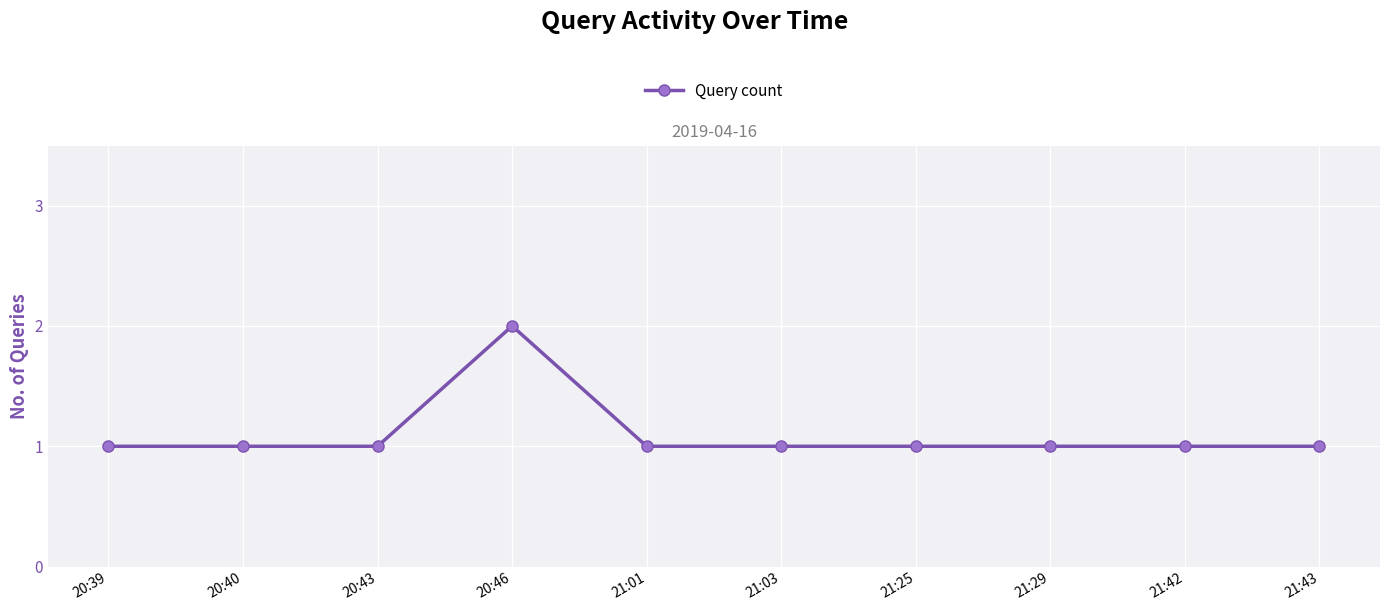

What is the minimum value shown in the chart?

1